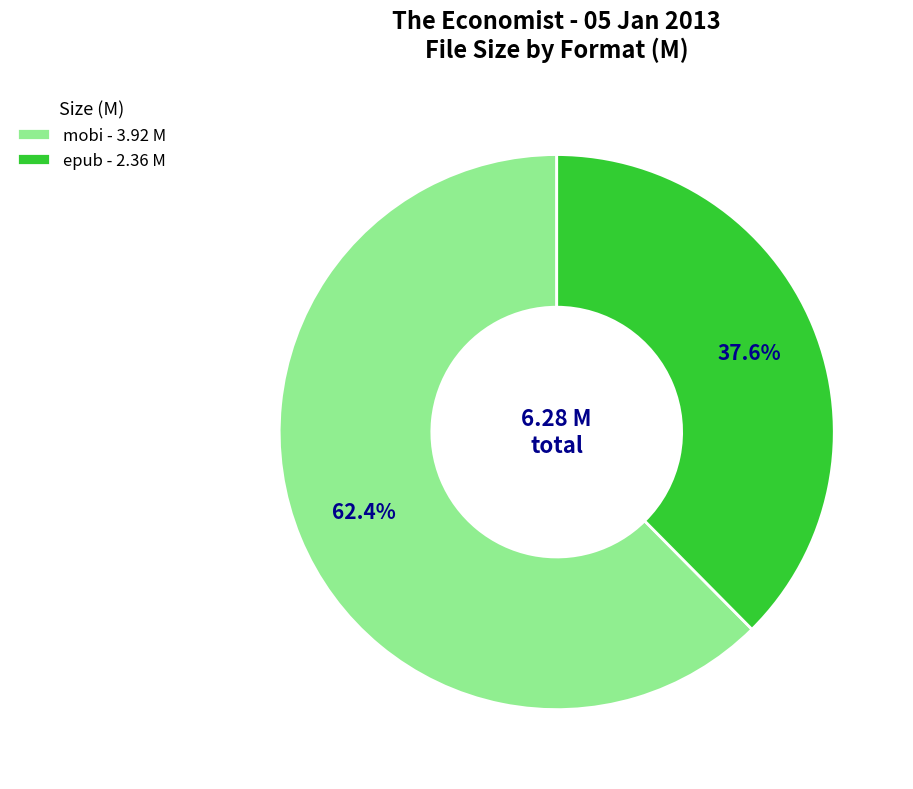

Do epub - 2.36 M and mobi - 3.92 M together represent more than half of the pie?

Yes